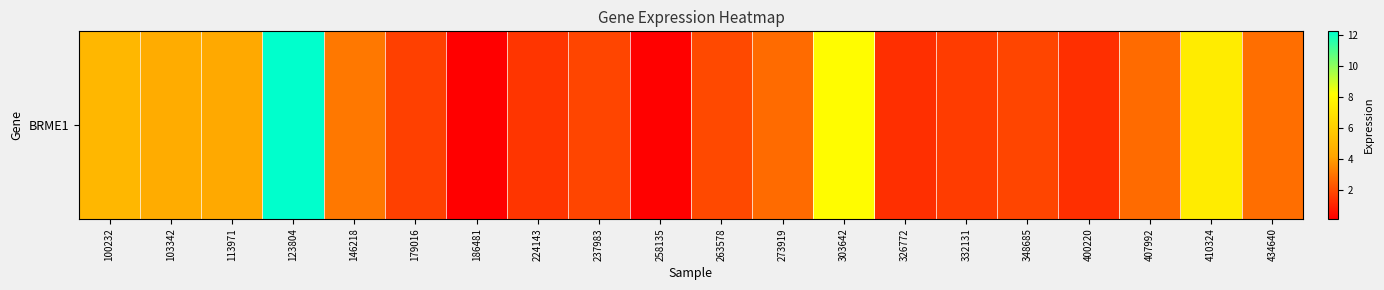

List the labels in order of value, largest first.

123804, 303642, 410324, 100232, 103342, 113971, 146218, 434640, 273919, 407992, 263578, 237983, 348685, 179016, 332131, 224143, 326772, 400220, 258135, 186481